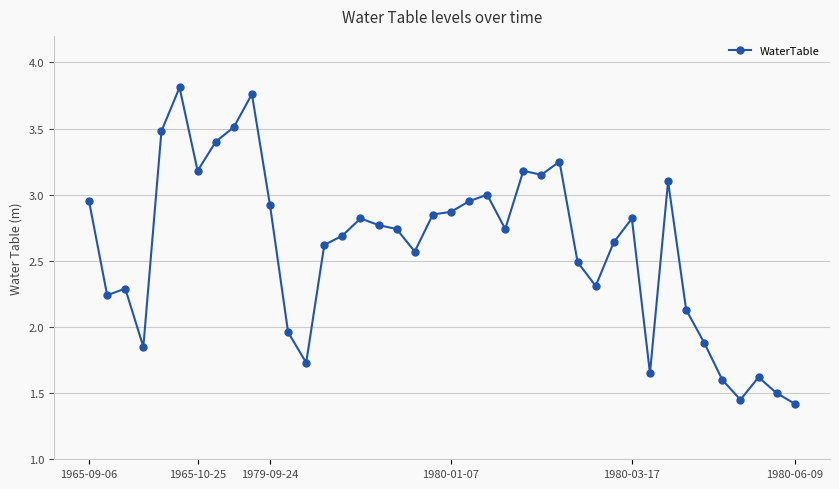

What is the difference between the maximum and minimum values?

2.4